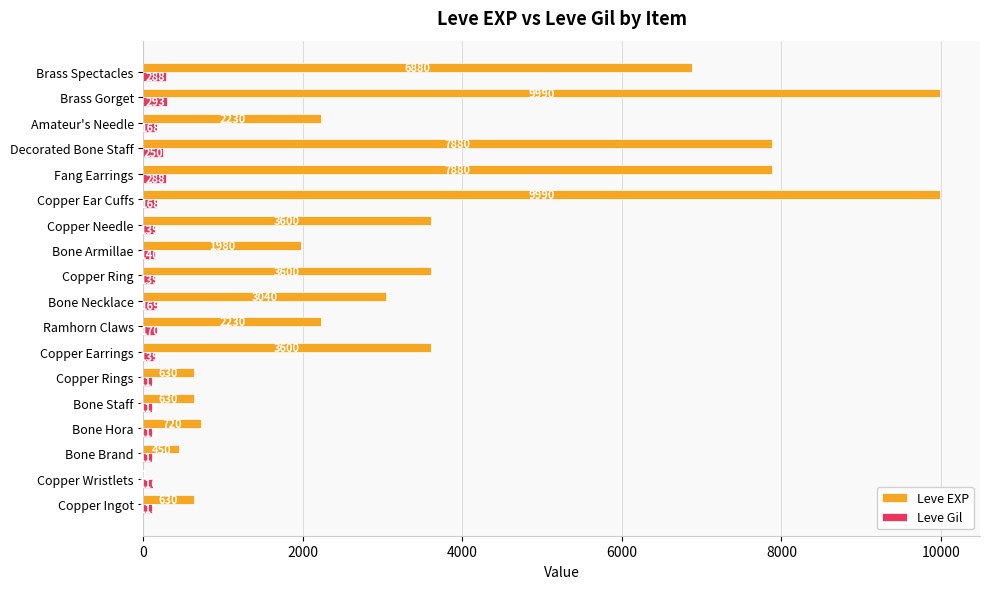

Which series has the largest total across all categories?

Leve EXP